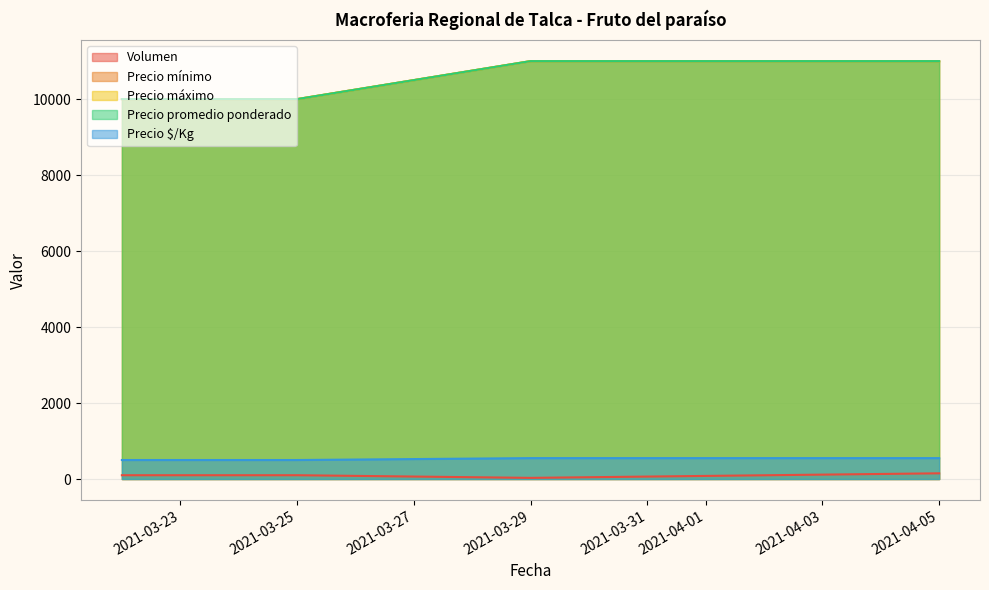

Reading left to right, list all the values displayed in this chart.

Volumen: 100	100	30	150
Precio mínimo: 10000	10000	11000	11000
Precio máximo: 10000	10000	11000	11000
Precio promedio ponderado: 10000	10000	11000	11000
Precio $/Kg: 500	500	550	550